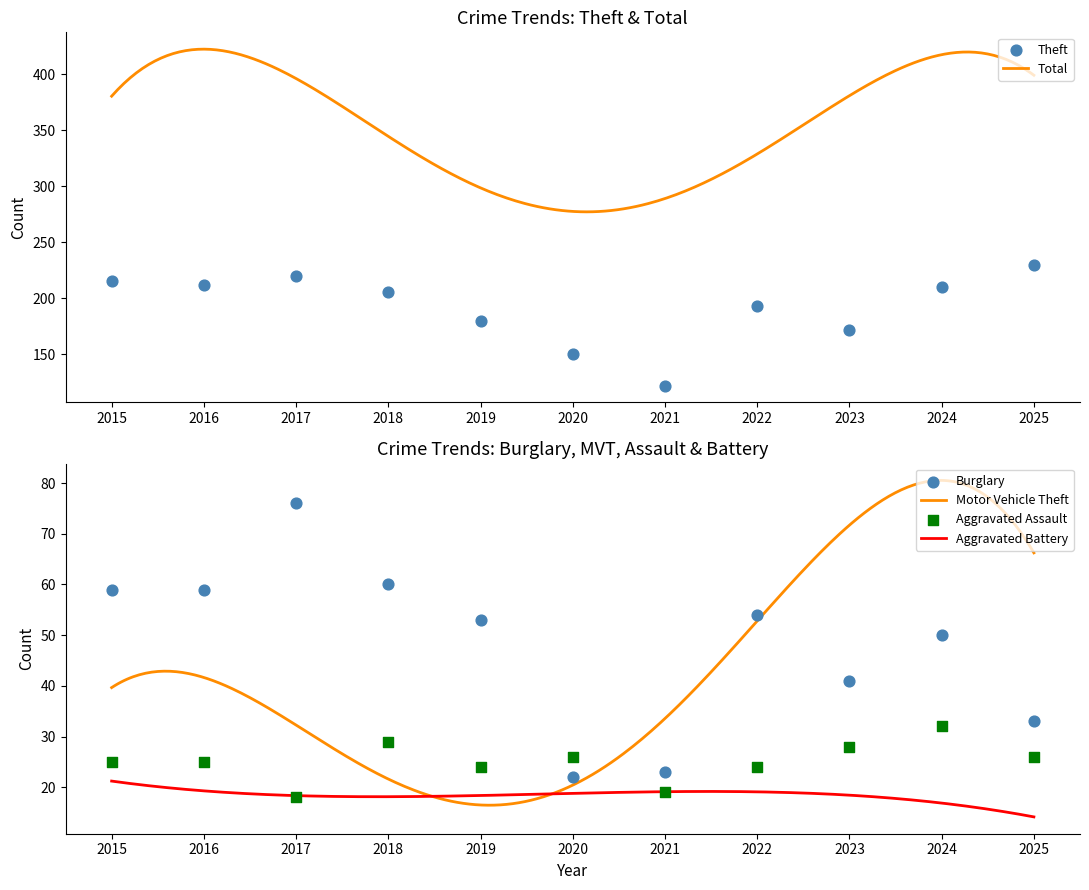

Which series has the largest total across all categories?

Theft